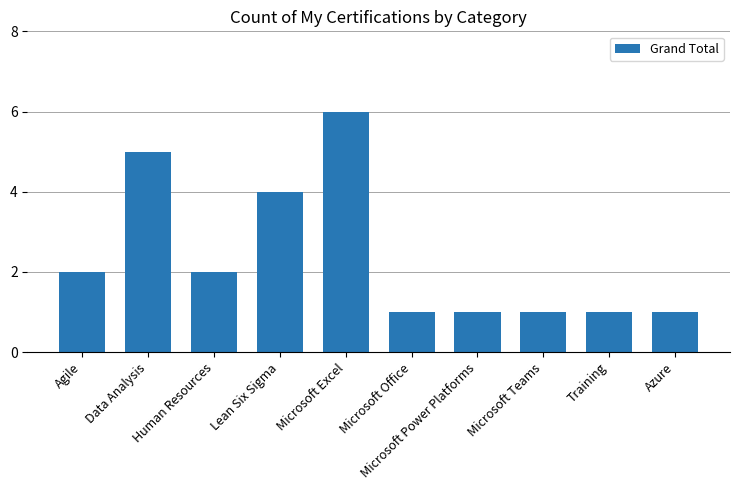

Which category has the highest value across all series?

Microsoft Excel